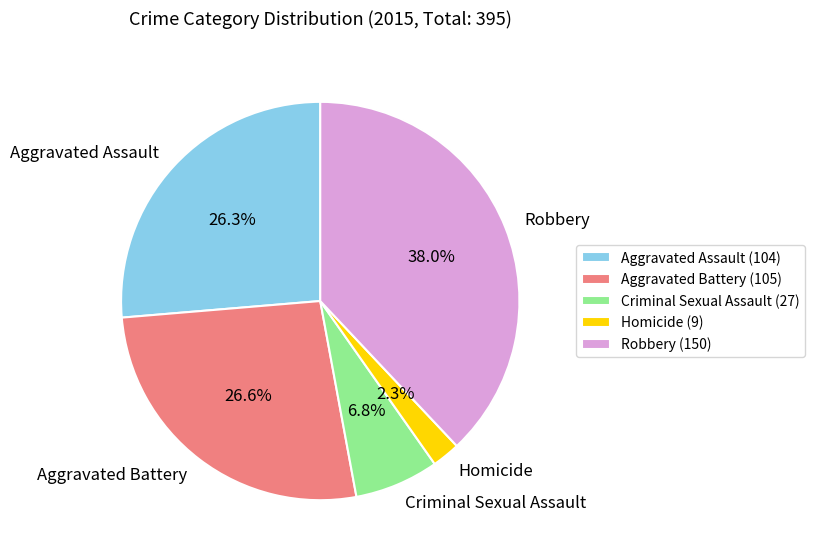

What percentage is the Criminal Sexual Assault slice, to the nearest percent?

7%